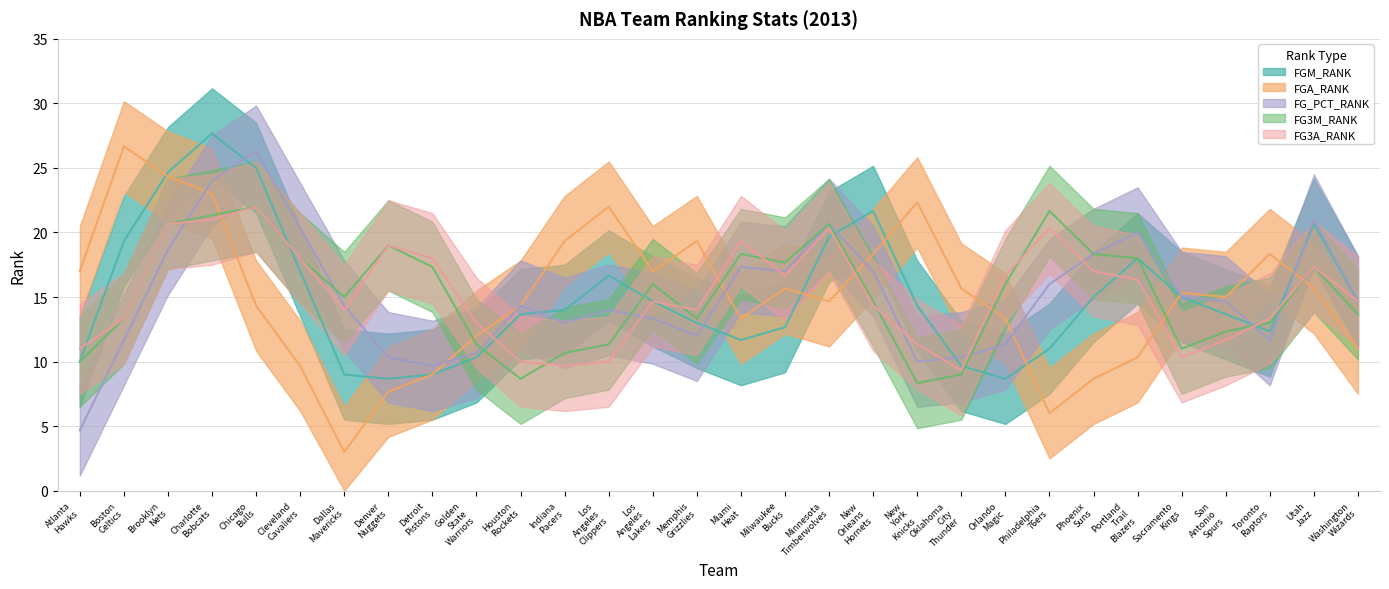

True or false: FG3M_RANK and FG3A_RANK cross at least once.

True